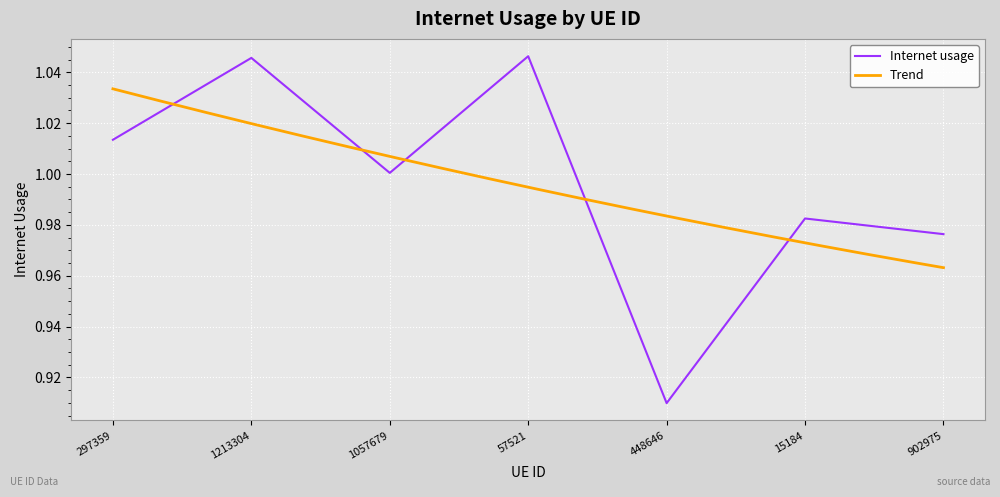

What is the value of the 1st point from the left?

1.0